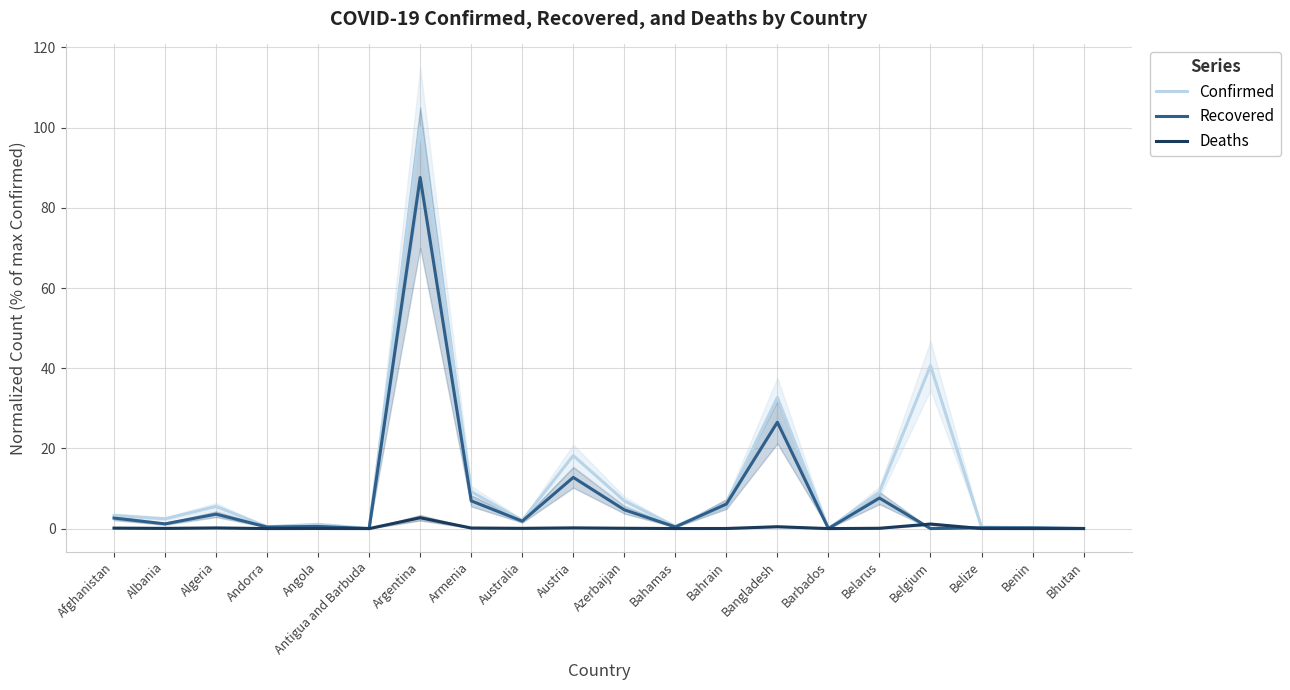

Between Belize and Benin, which series saw the biggest shift?

Confirmed